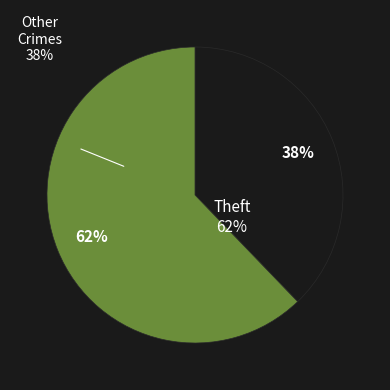

Is the sum of Aggravated Battery and Theft greater than half?

Yes